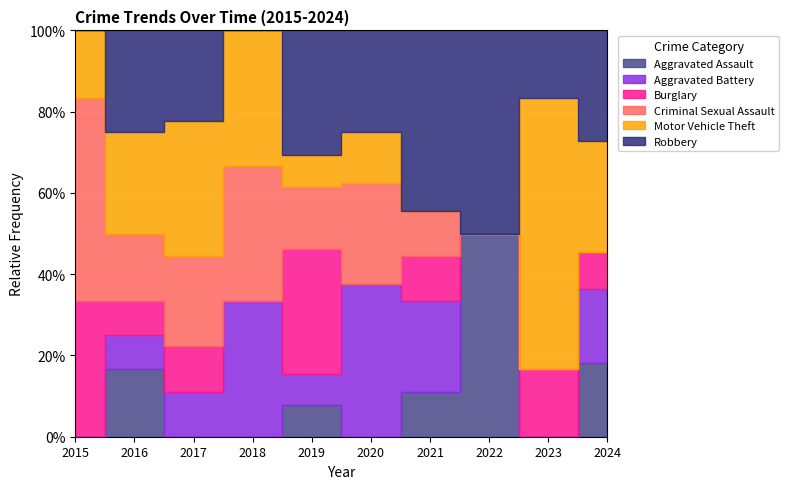

Which series has the largest total across all categories?

Robbery